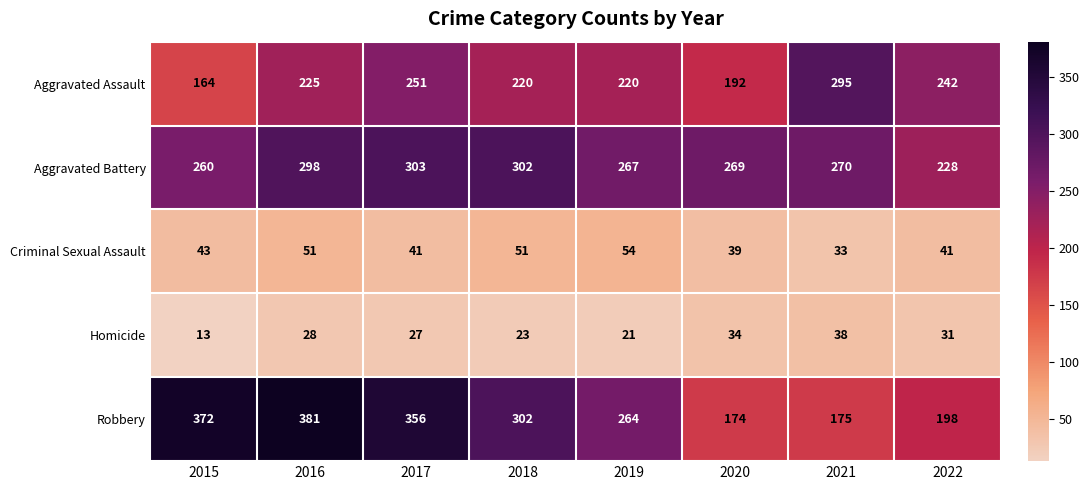

List the series in order of their peak value, highest first.

Robbery, Aggravated Battery, Aggravated Assault, Criminal Sexual Assault, Homicide